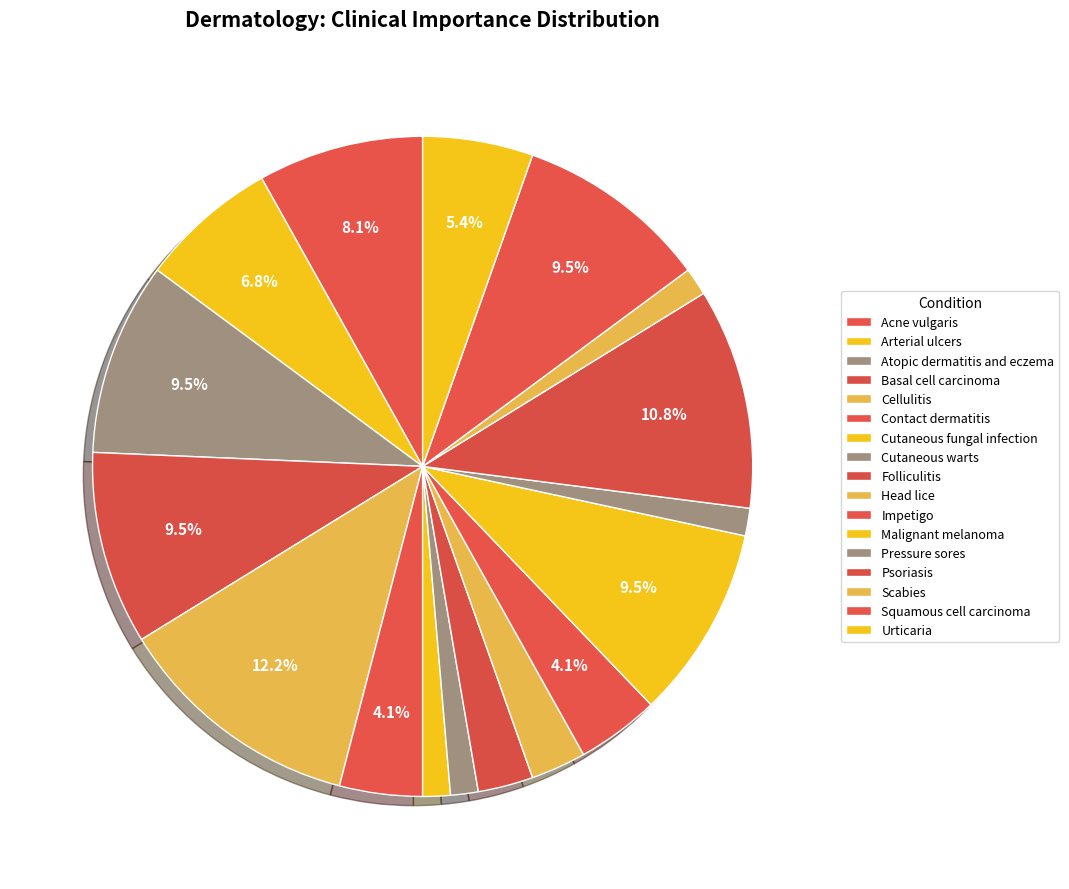

To the nearest percent, what is the difference between the largest and smallest slice percentages?

11%